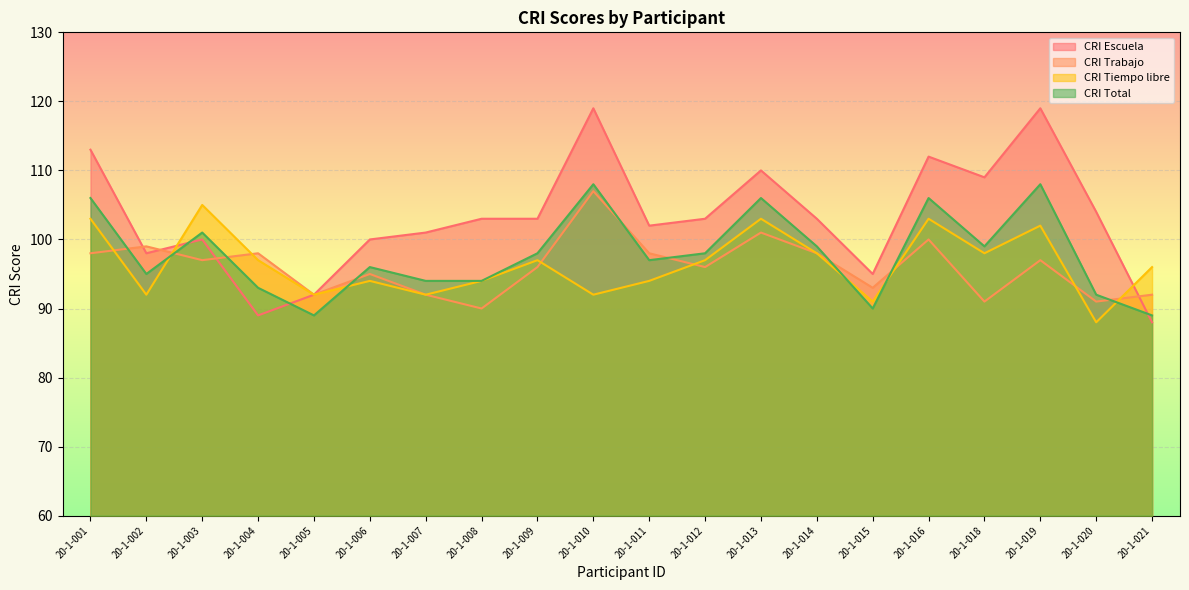

The CRI Total series shows 25 at 20-1-004. True or false?

False